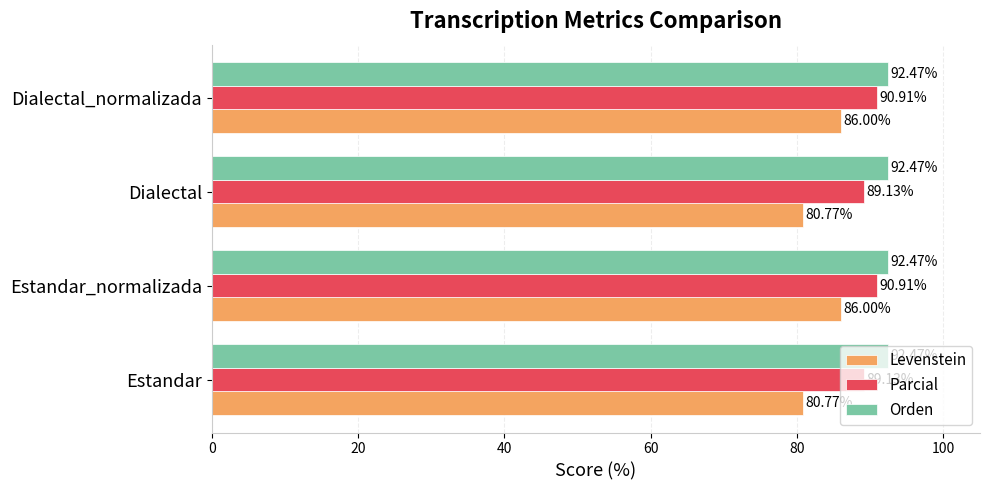

At how many categories does at least one series exceed 82?

4